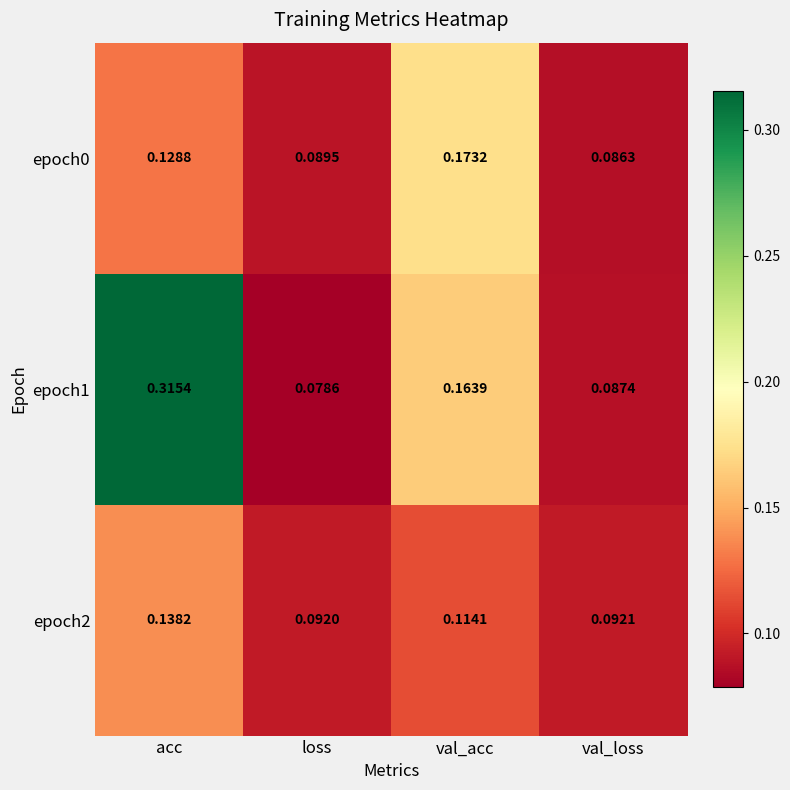

At which label is epoch0 closest to 0?

val_loss